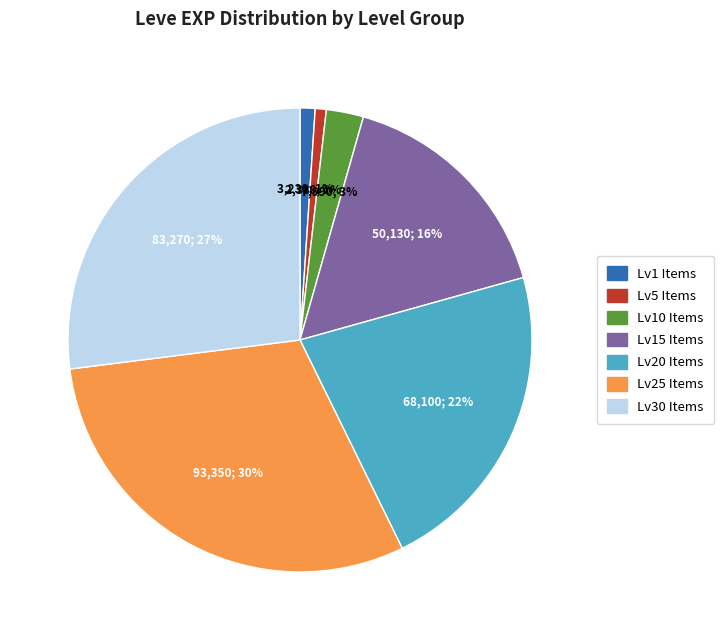

Is there a majority slice in this chart?

No